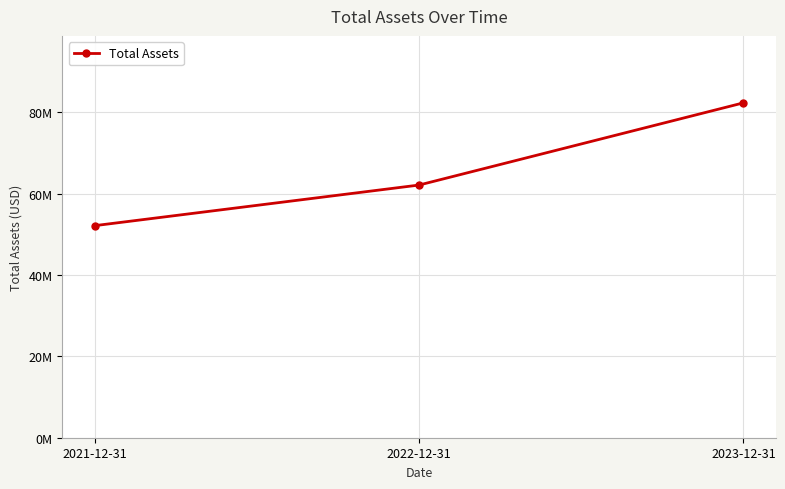

Is it true that the value at 2023-12-31 is 116776638?

False